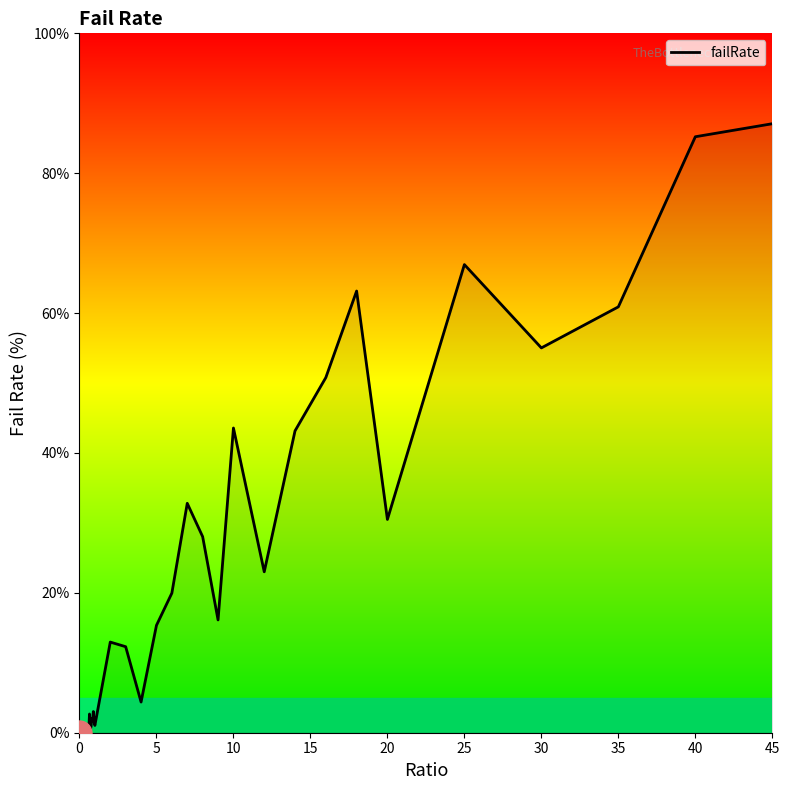

What is the greatest value displayed?

87.1